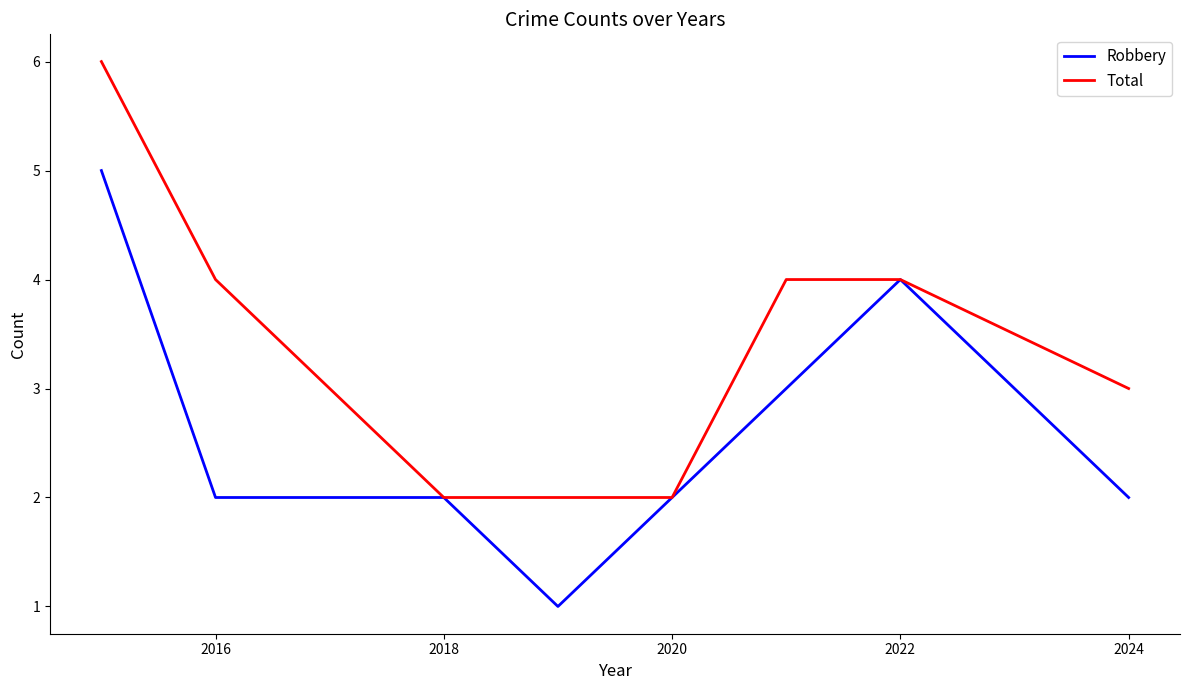

Rank the series by their maximum value, from highest to lowest.

Total, Robbery